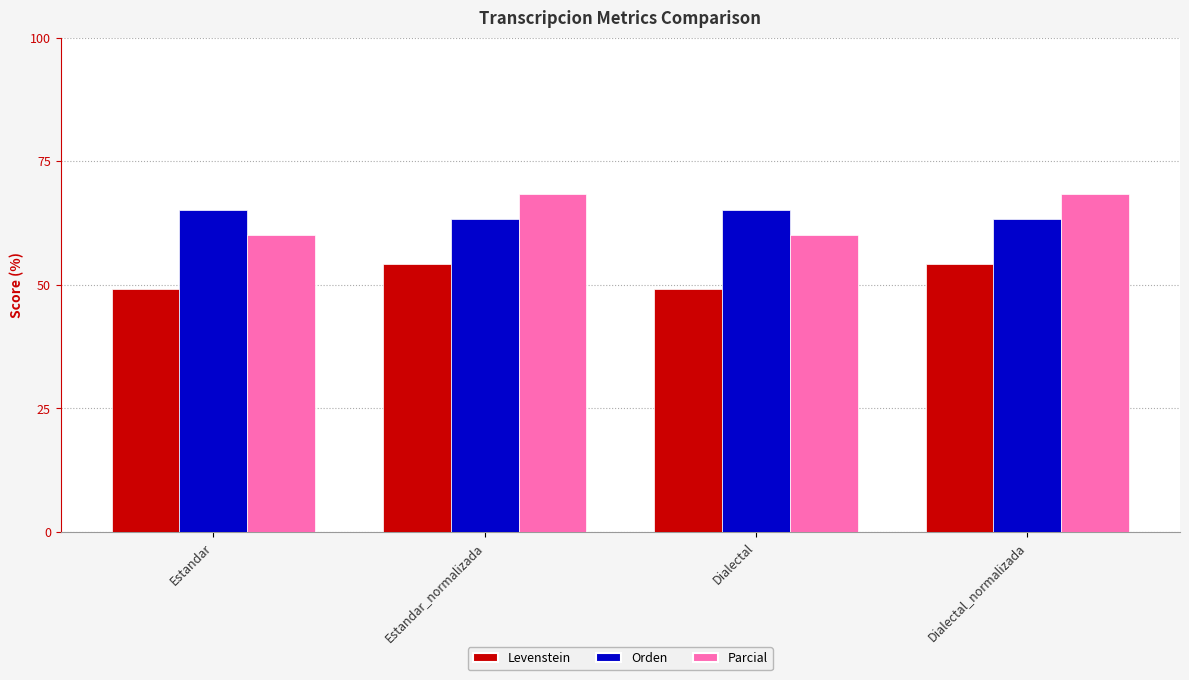

How many bars are there in each group?

3